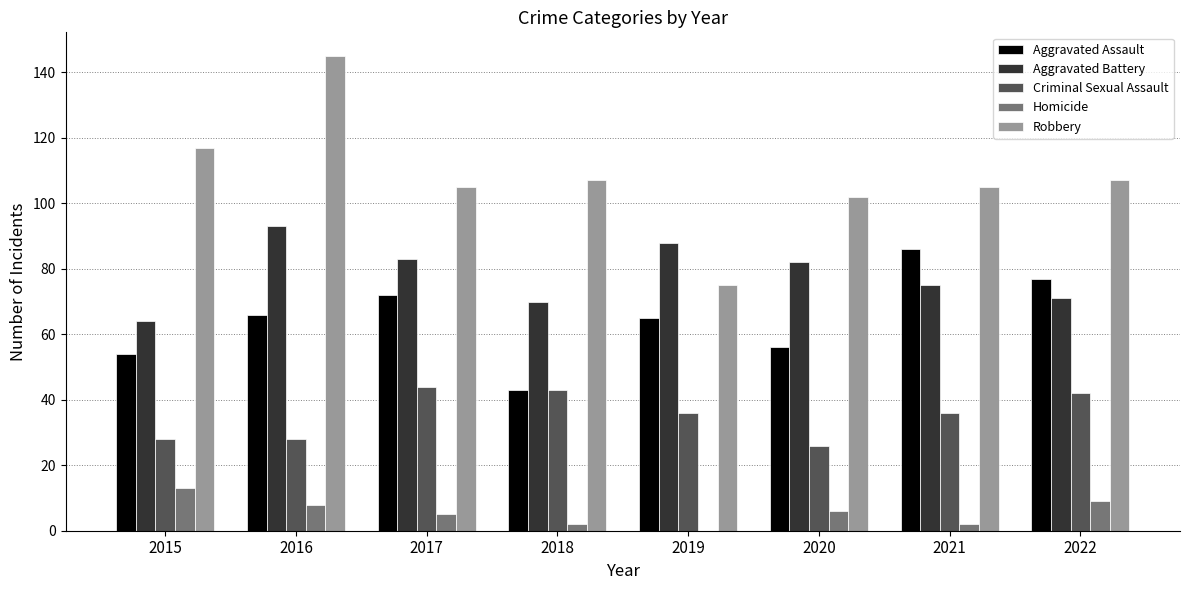

What is the sum of the Aggravated Battery values at 2020 and 2019?

170